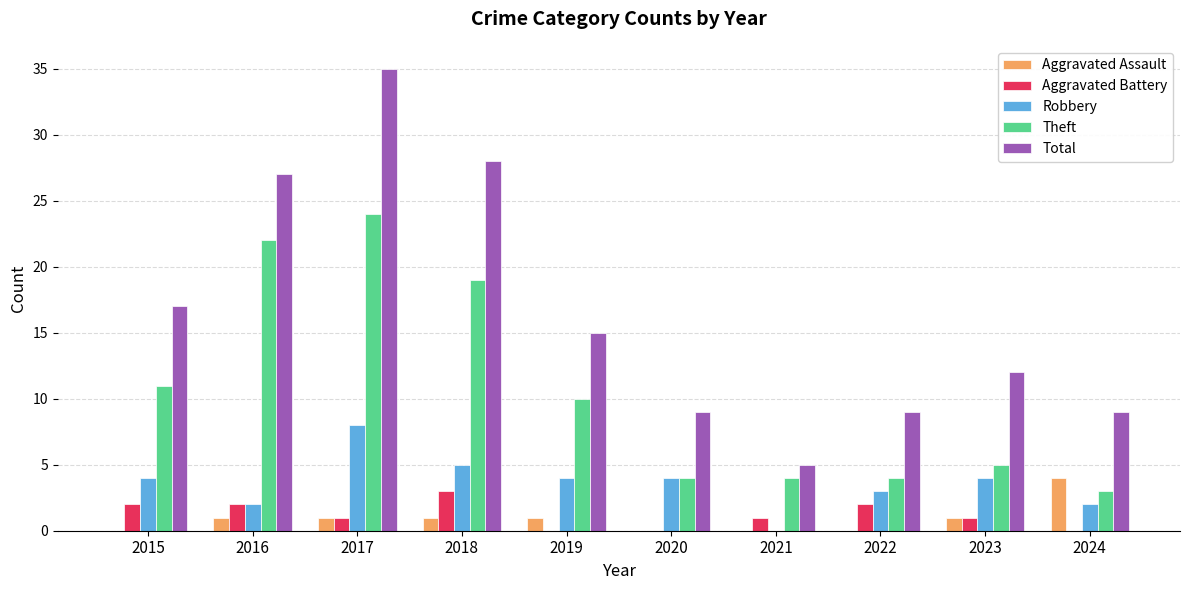

Count the number of categories in the chart.

10